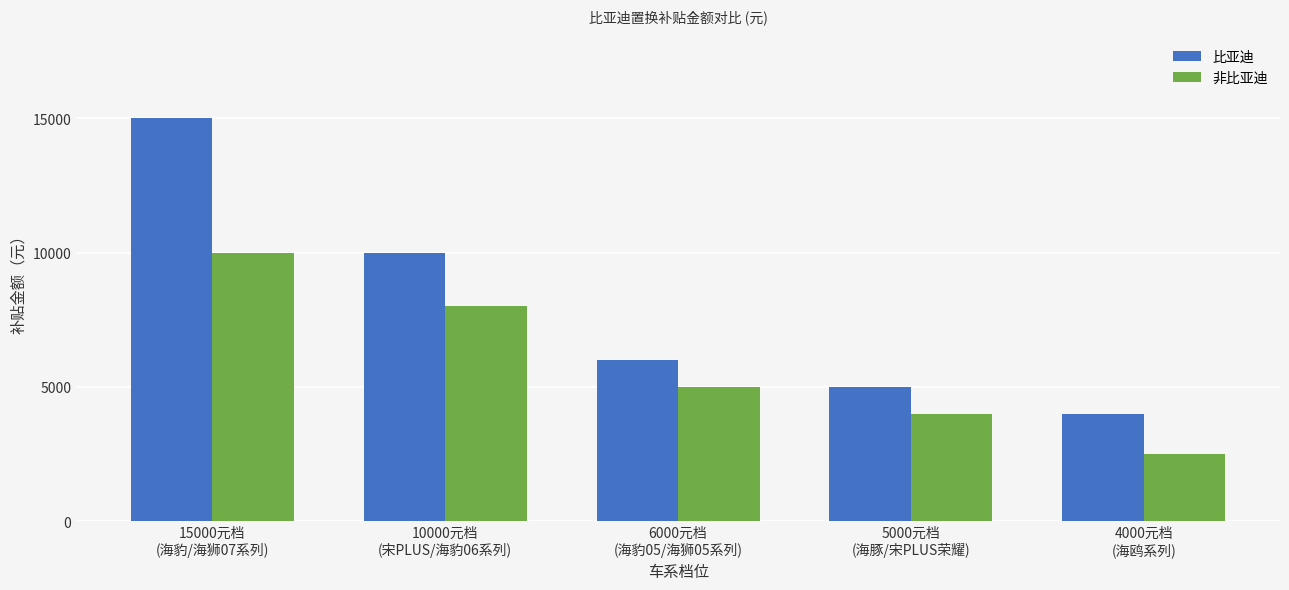

Which label corresponds to the smallest value in the chart?

4000元档
(海鸥系列)